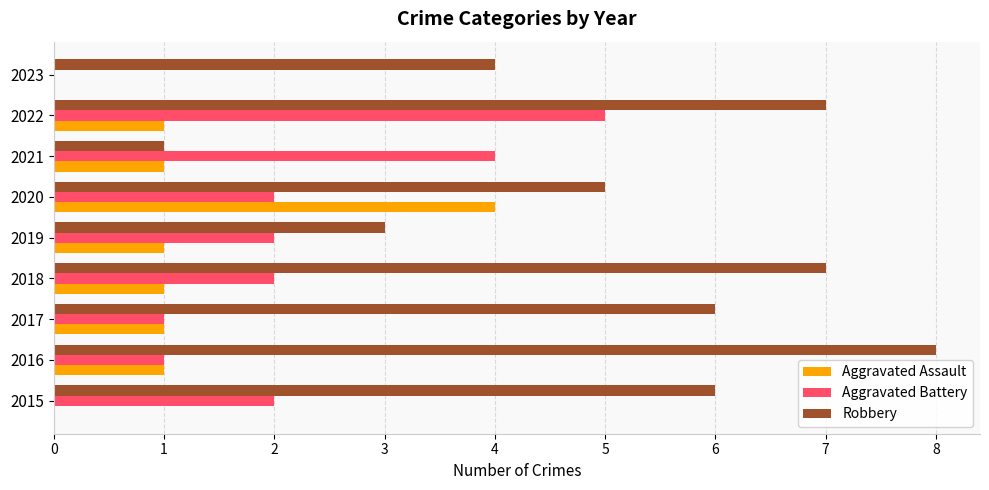

Which category has the highest value in the Aggravated Assault series?

2020